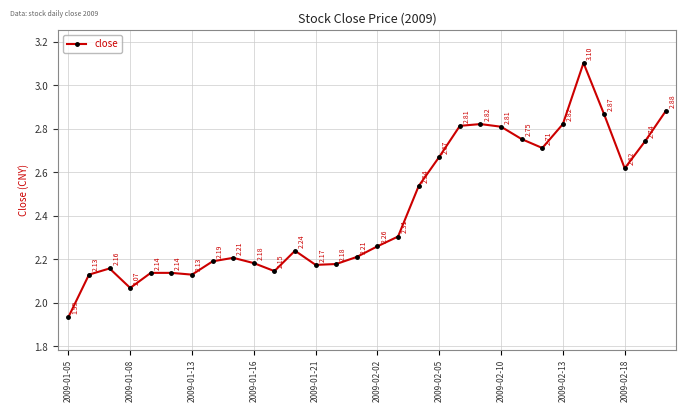

True or false: there are more than 2 points higher than both neighbors.

True